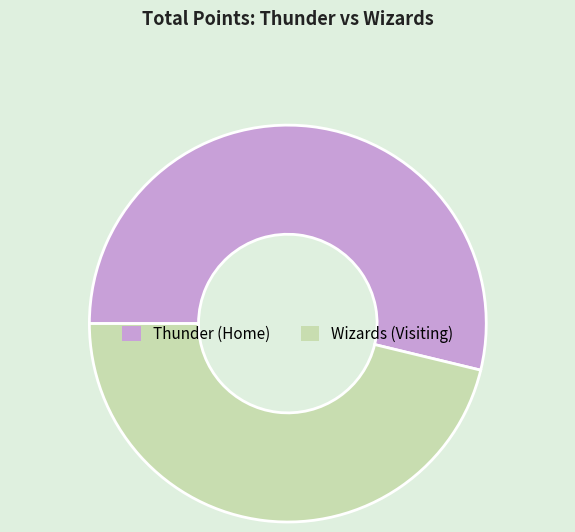

Which slice is the largest?

Thunder (Home)